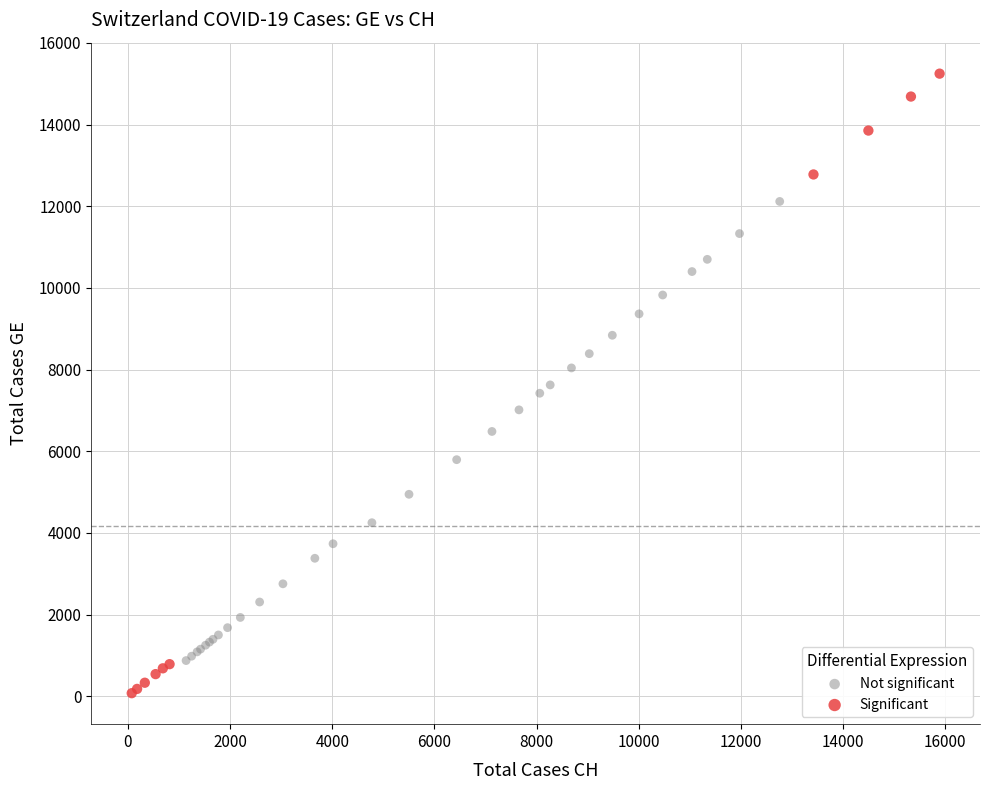

What are all the series names shown in the legend?

Not significant, Significant